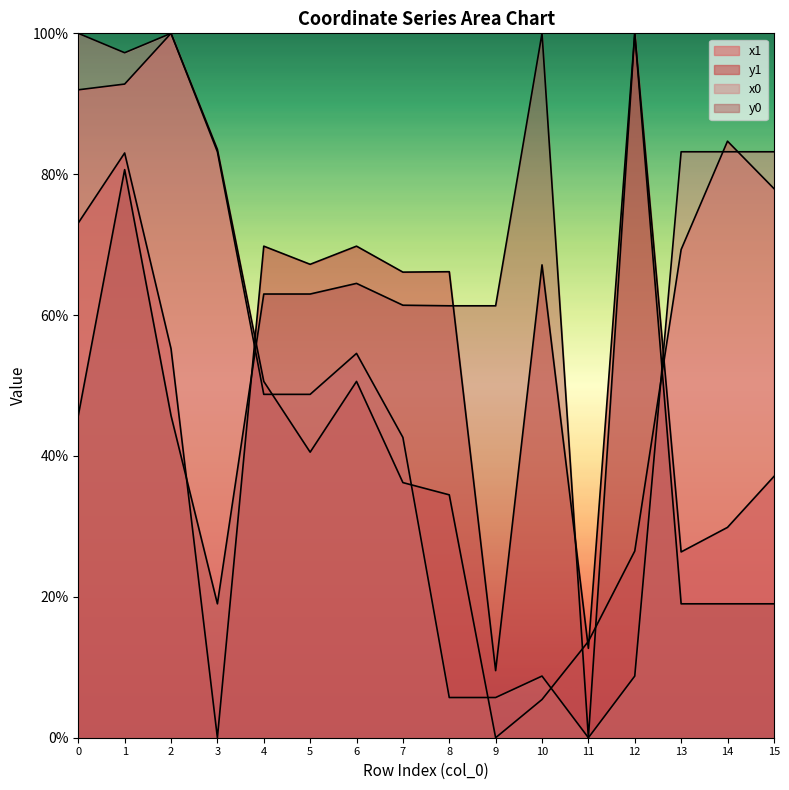

What is the difference between the maximum and second lowest values in the y0 series?

0.8